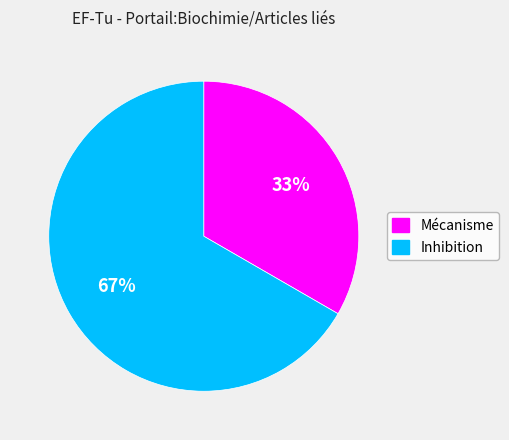

How many slices are in this pie chart?

2